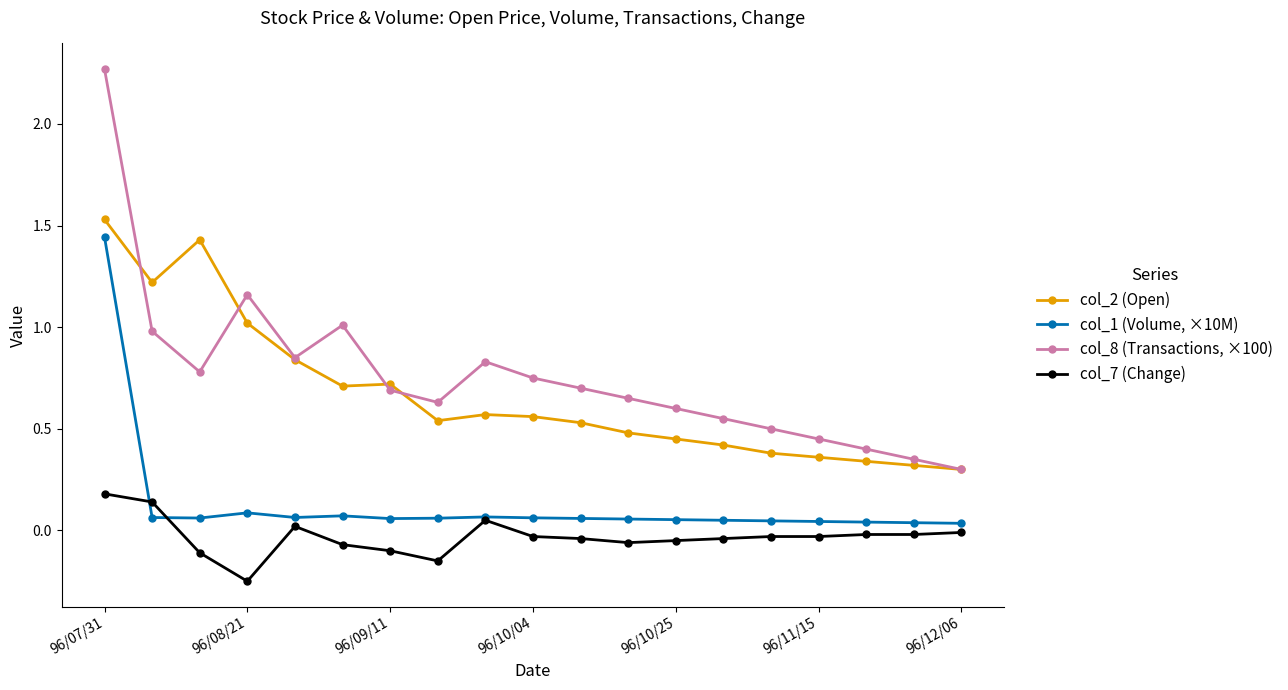

True or false: col_1 (Volume, ×10M) has more than 1 interior local peaks.

True